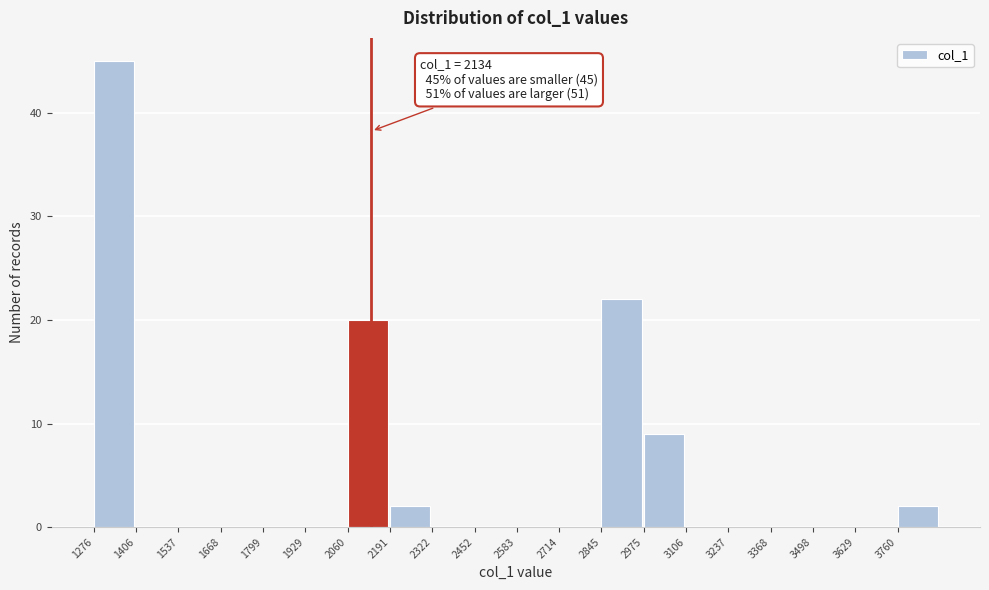

Over which range of the x-axis is the bar tallest?

1280 to 1400